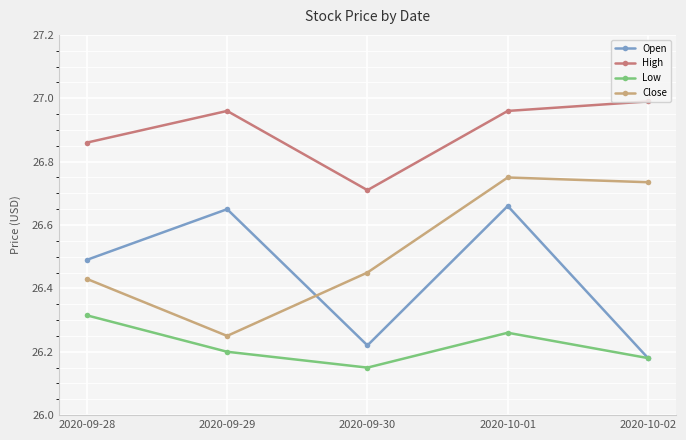

At which category does Low reach its first local peak?

2020-10-01